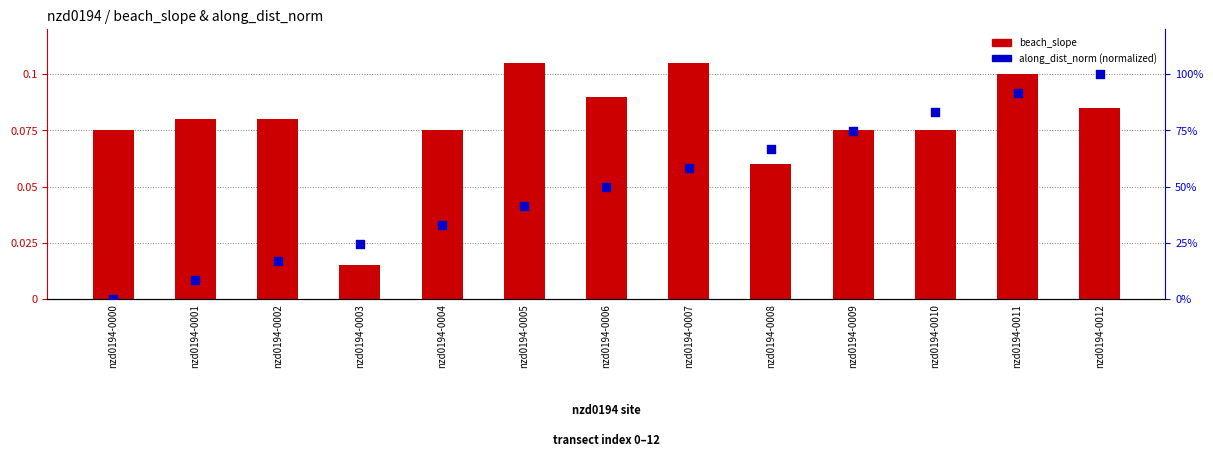

At which category is the sum across all series the highest?

nzd0194-0012